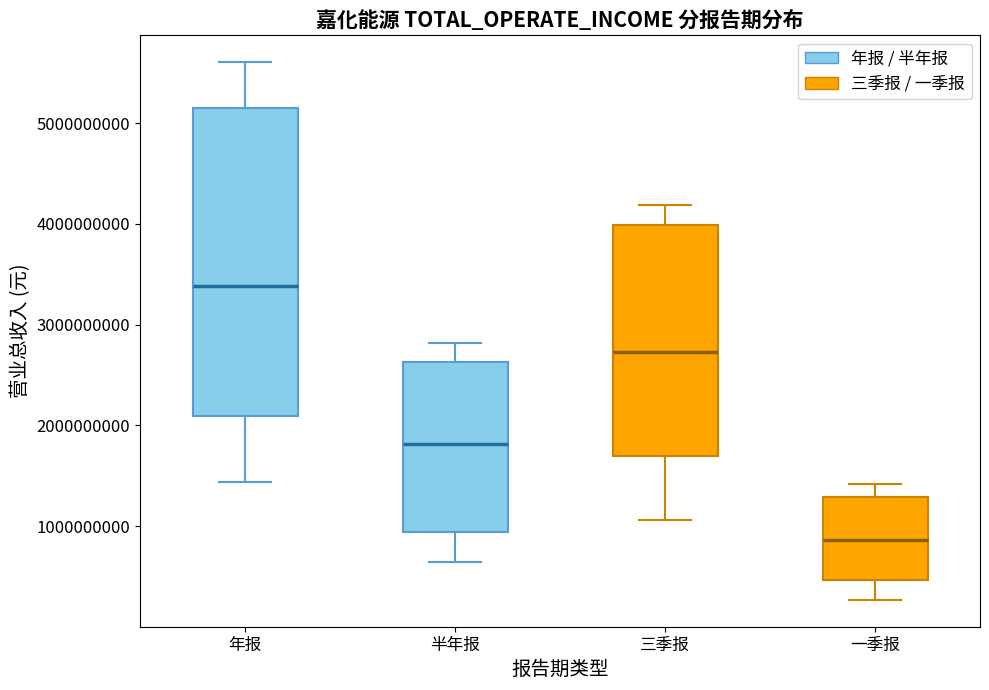

Reading left to right, read every box against the y-axis: the position of its median line, the range the box covers, and the ends of its whiskers. The values are not printed on the chart, so give them approximately, as read against the axis.

年报: median 3400000000, box 2100000000 to 5200000000, whiskers 1400000000 to 5600000000
半年报: median 1800000000, box 900000000 to 2600000000, whiskers 600000000 to 2800000000
三季报: median 2700000000, box 1700000000 to 4000000000, whiskers 1100000000 to 4200000000
一季报: median 900000000, box 500000000 to 1300000000, whiskers 300000000 to 1400000000